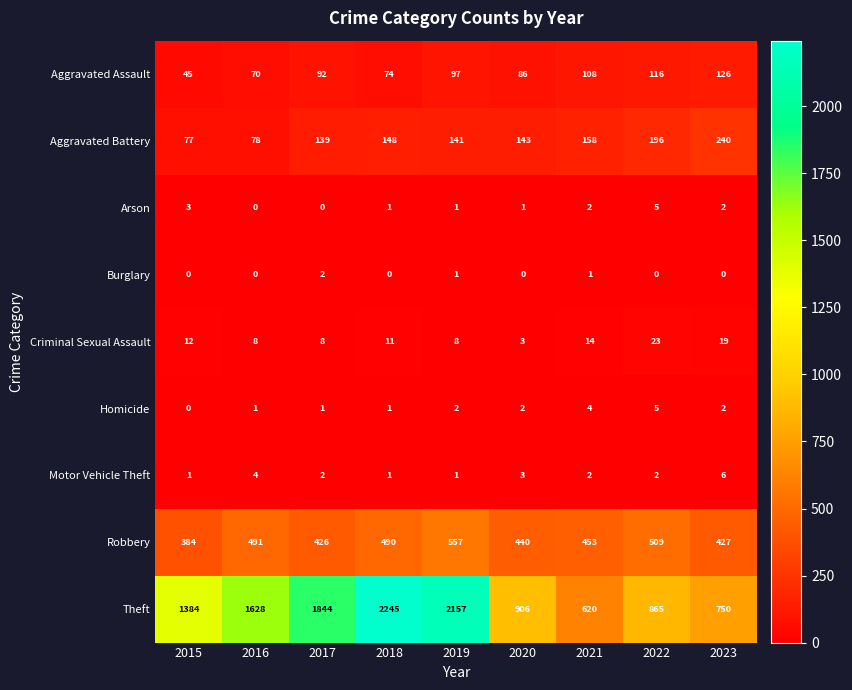

What is the difference between the Aggravated Battery values at 2021 and 2015?

81